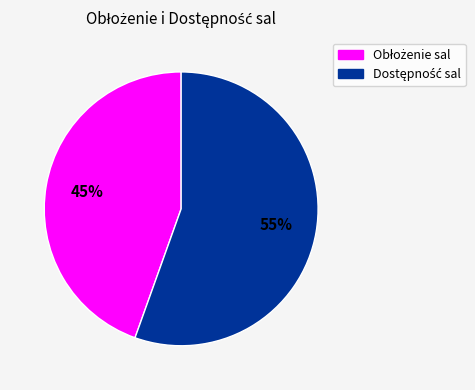

To the nearest percent, what is the average slice percentage?

50%